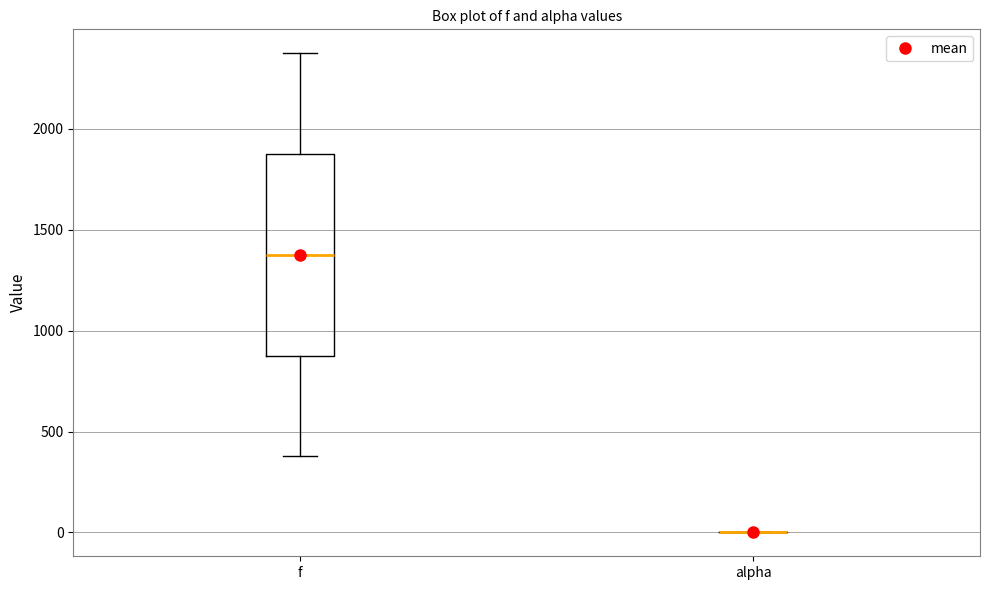

Where does the lower whisker of the box for f end on the y-axis? The values are not printed on the chart, so give them approximately, as read against the axis.

400